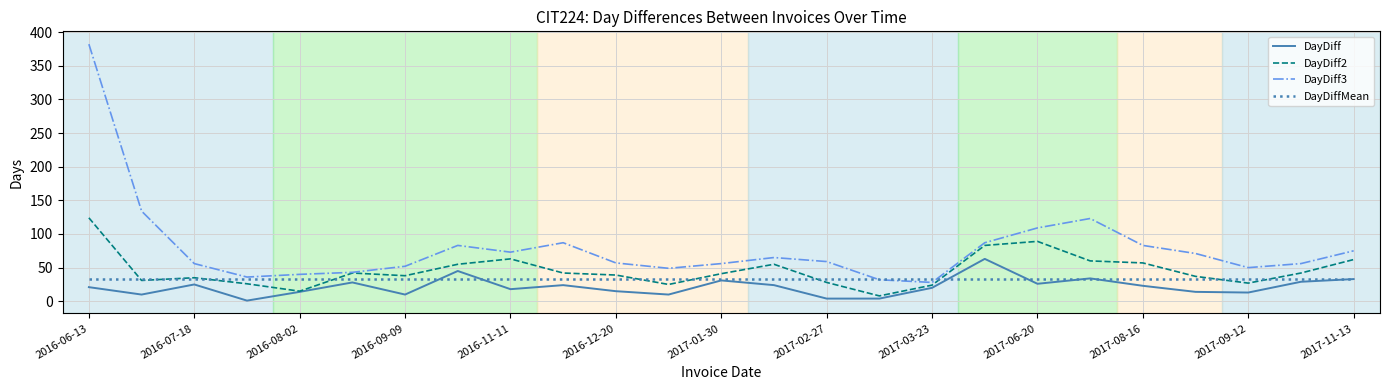

What is the lowest value of the DayDiff3 series?

28.0